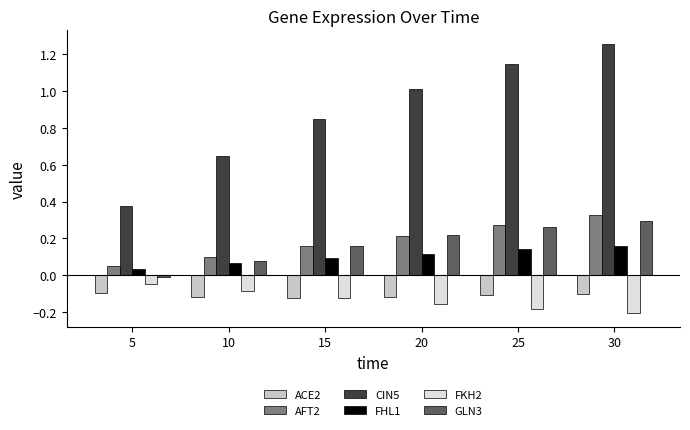

At which category is the sum across all series the highest?

30